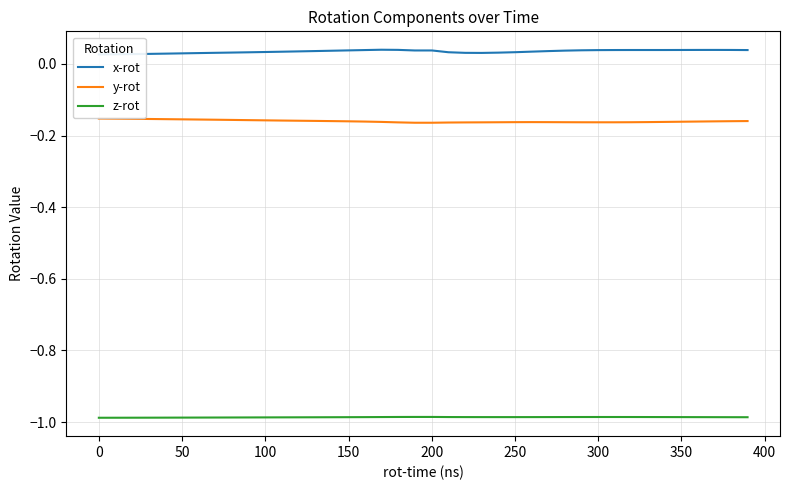

Does the chart display data point markers on the line(s)?

No